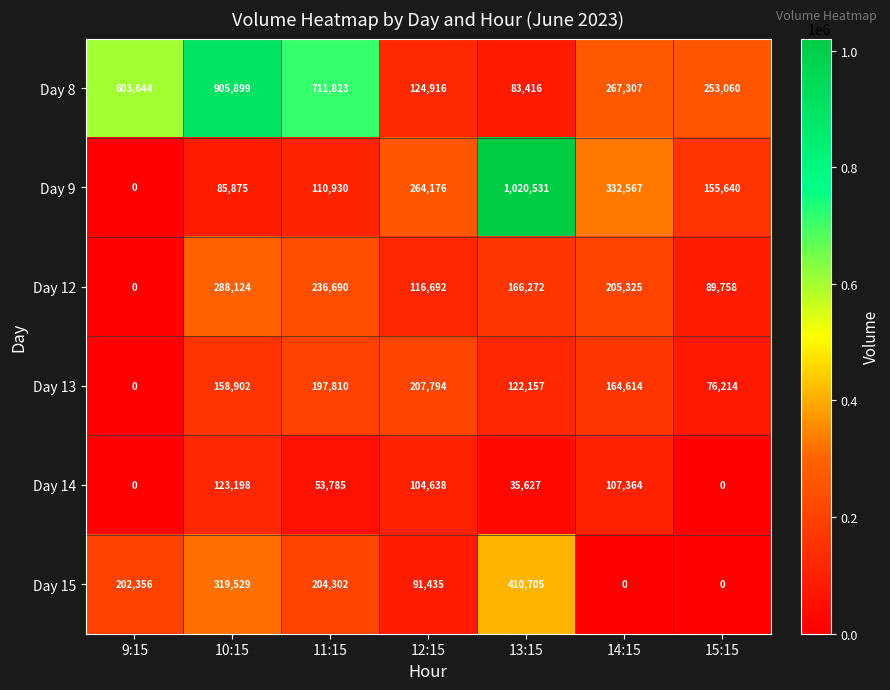

How many series are shown in this chart?

6